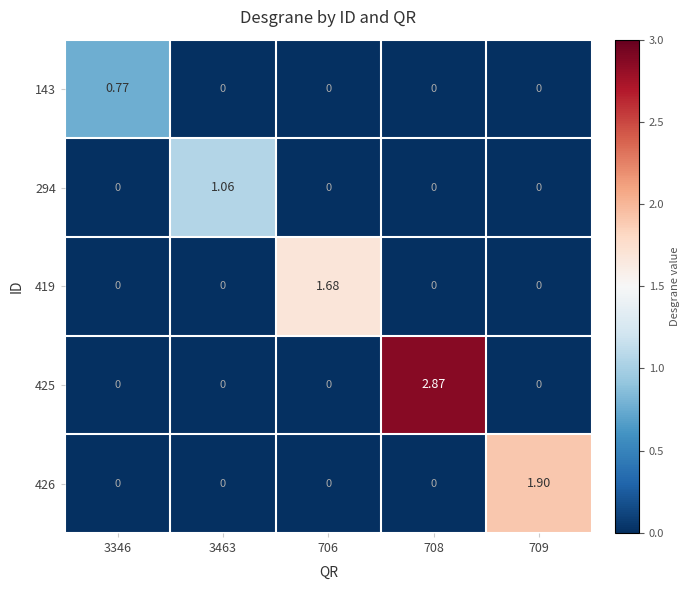

How many categories are shown in the chart?

5